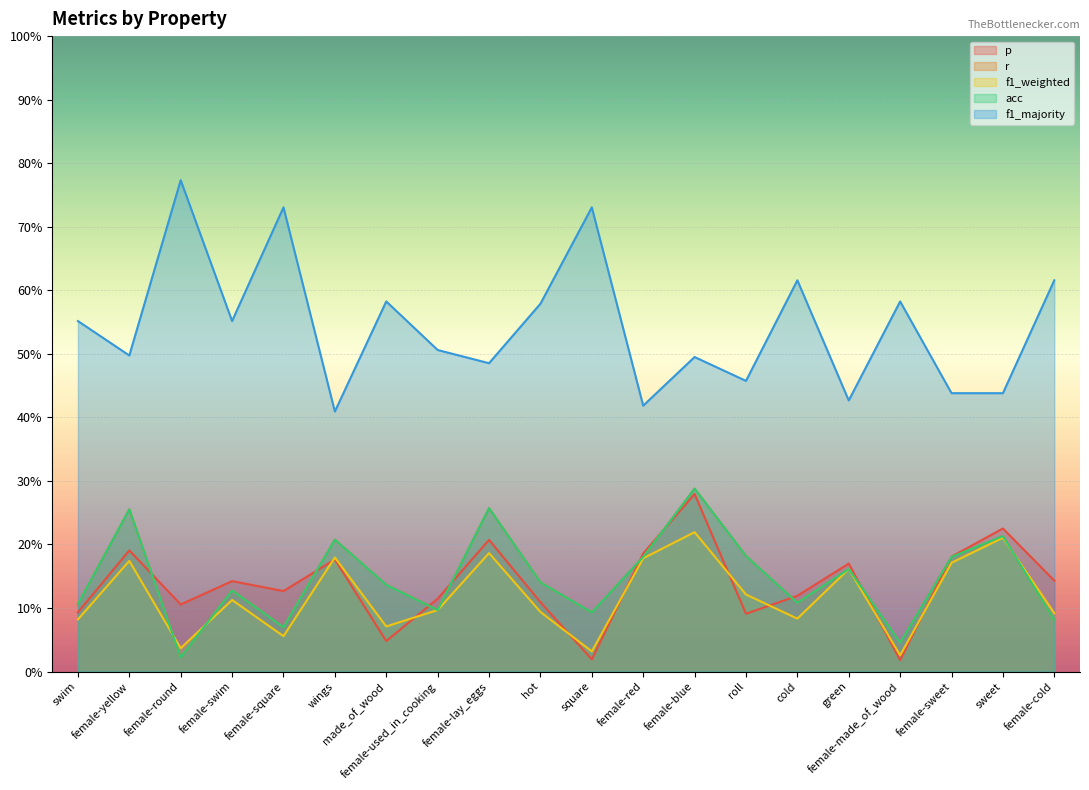

Is the value of acc at roll greater than the value of p at female-yellow?

No